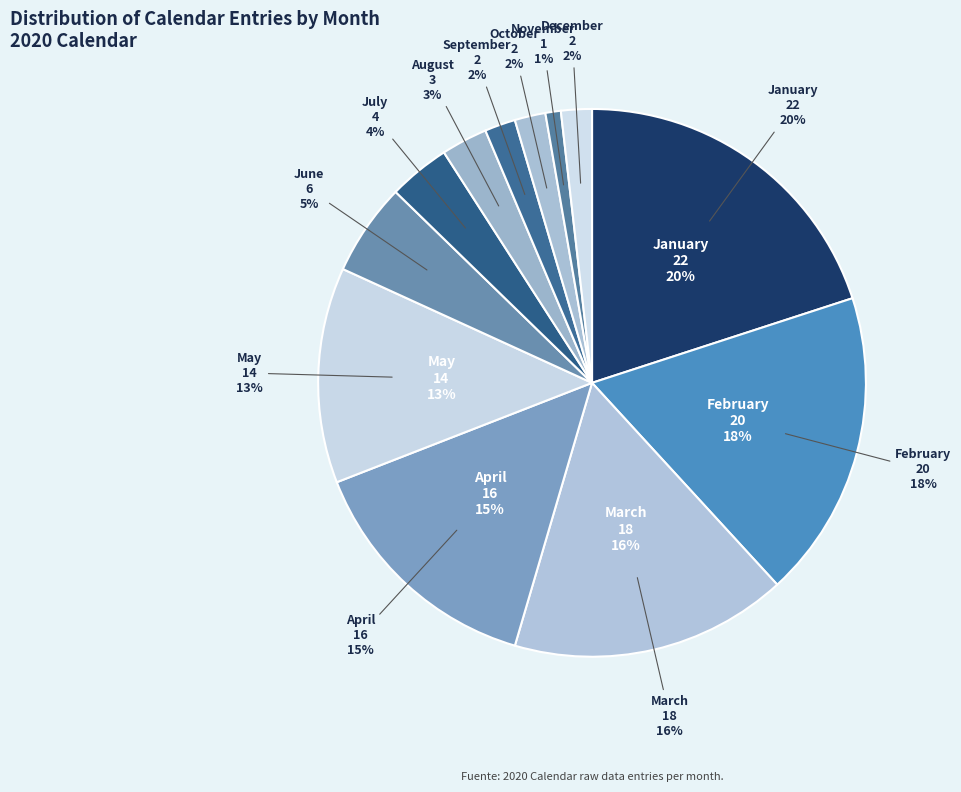

The October slice represents 1% of the pie. True or false?

False